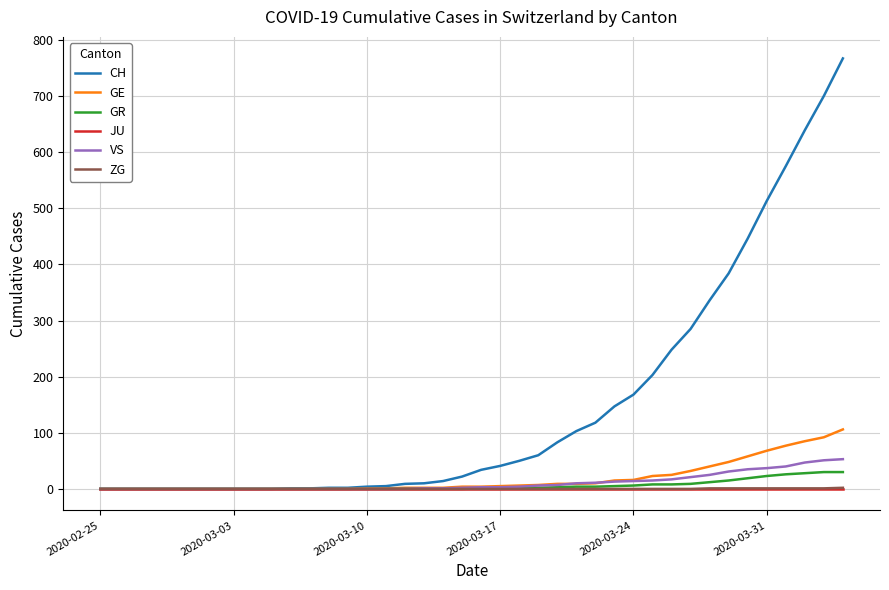

How many series are shown in this chart?

6